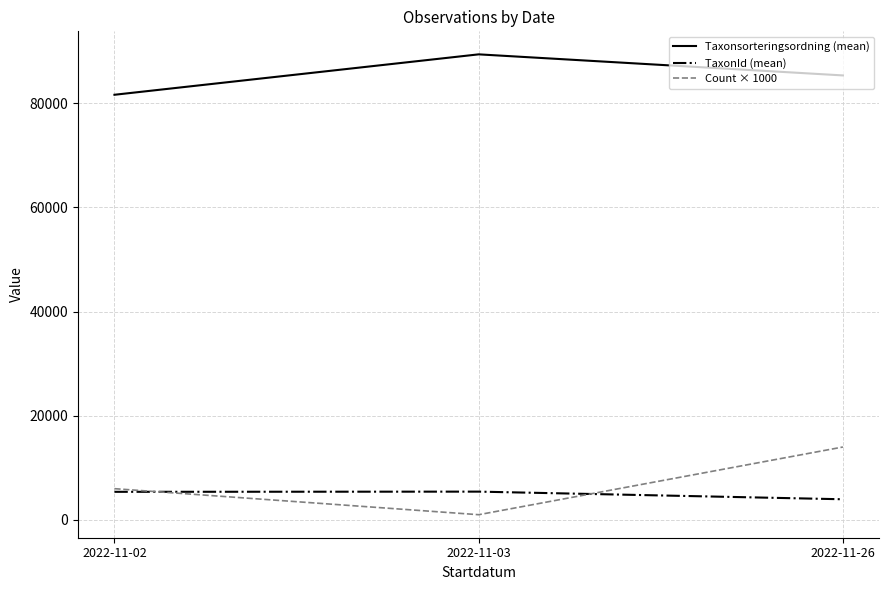

What is the maximum value shown in the chart?

89410.0